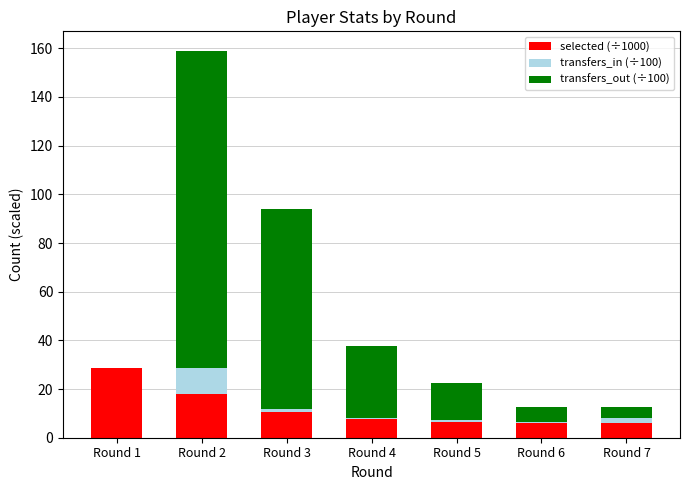

The value of selected (÷1000) at Round 3 is 18.5. True or false?

False